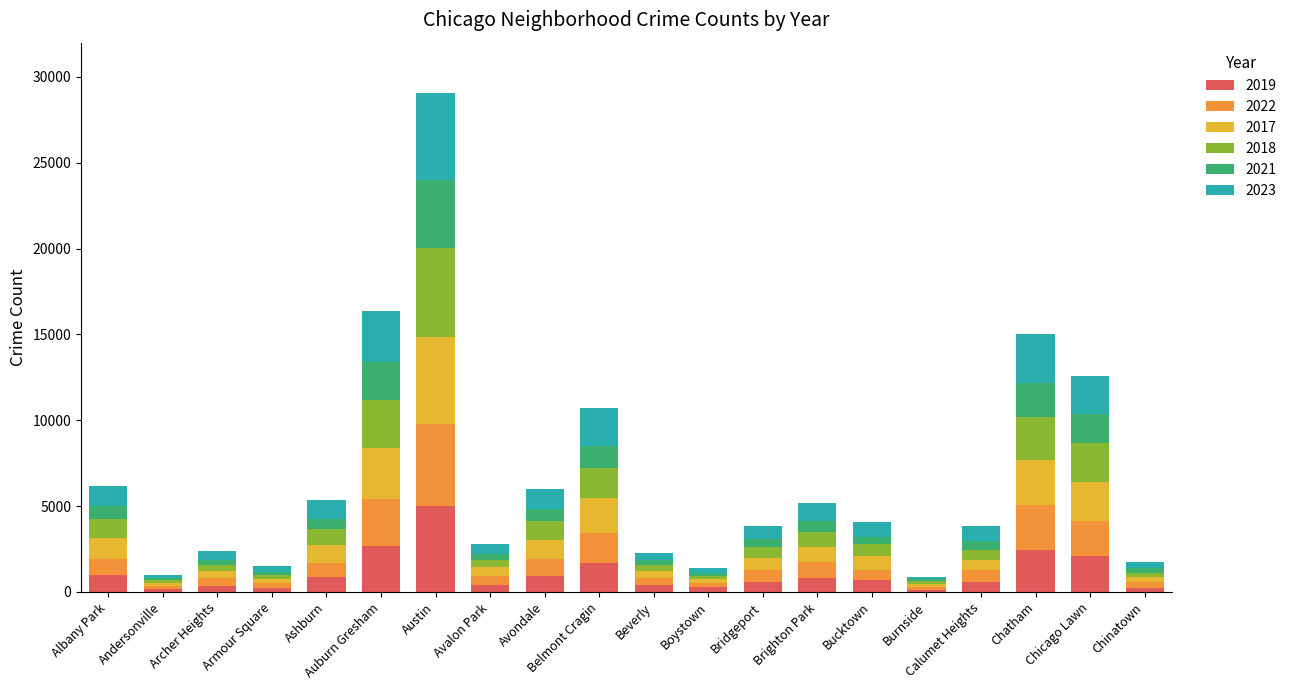

What are all the series names shown in the legend?

2019, 2022, 2017, 2018, 2021, 2023